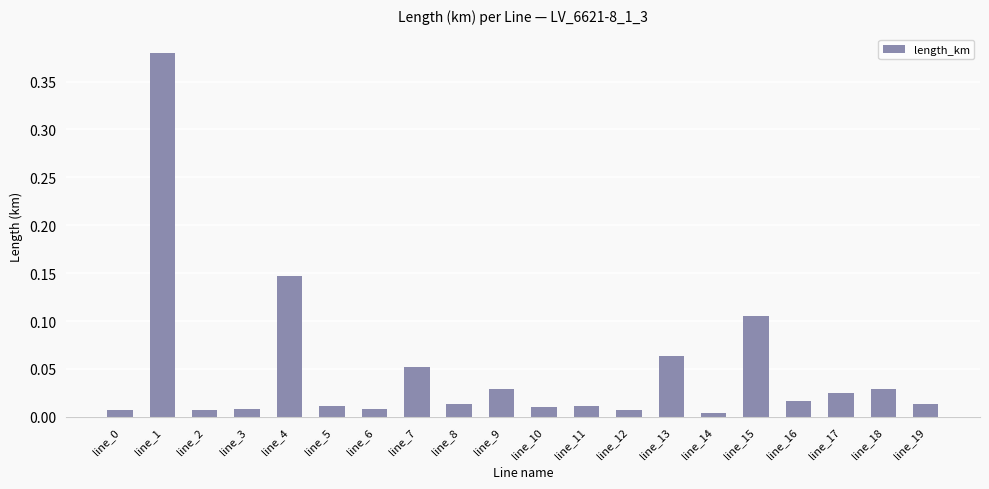

What is the sum of all values?

1.0